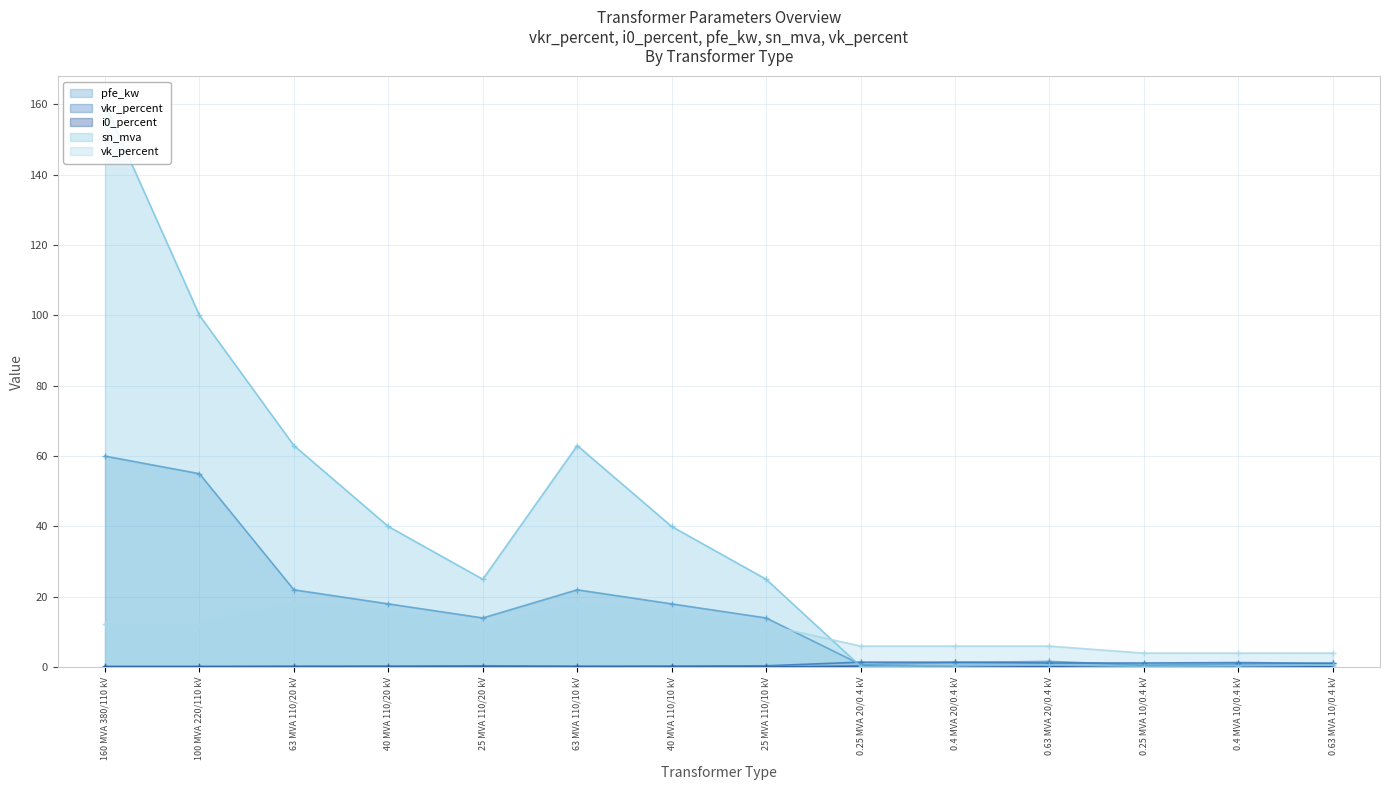

True or false: pfe_kw and i0_percent intersect in this chart.

False